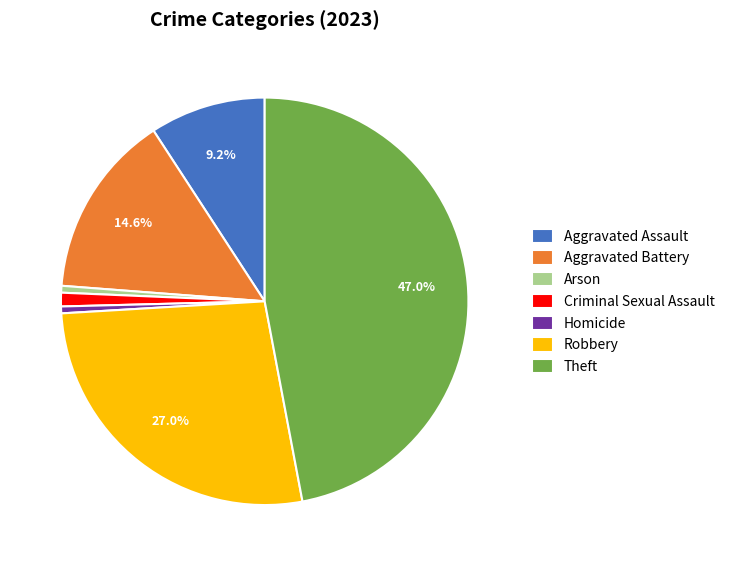

What portion of the pie excludes Aggravated Assault?

90.8%